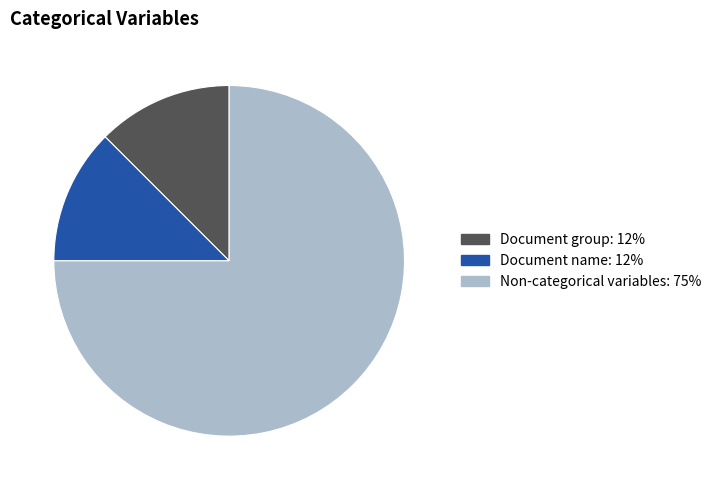

Is there any slice that represents more than half of the pie?

Yes